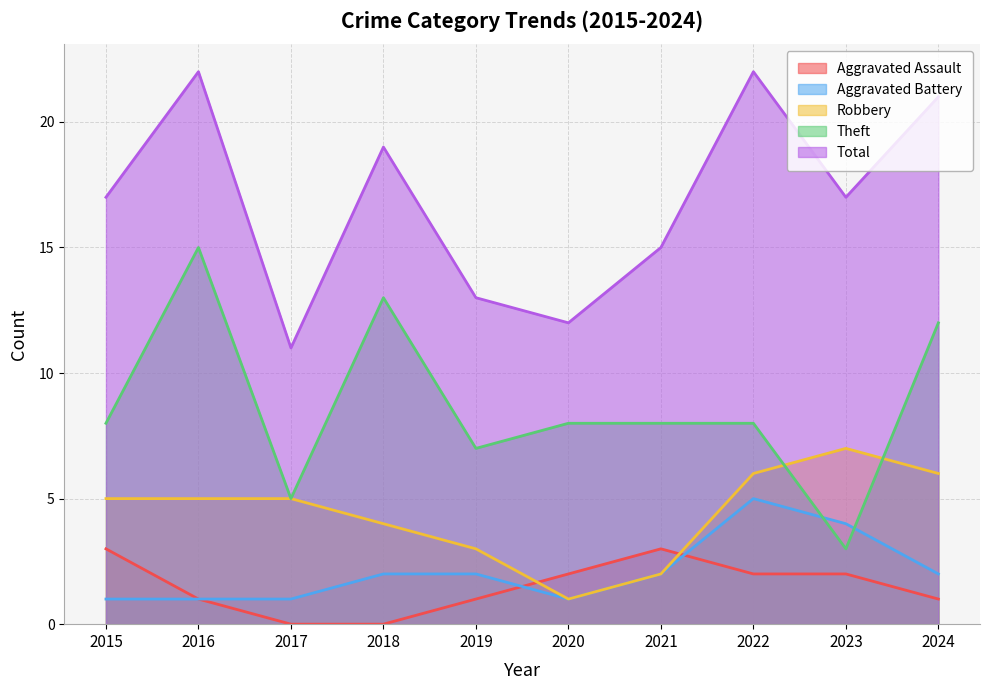

Where is Aggravated Assault nearest to the value 1?

2016